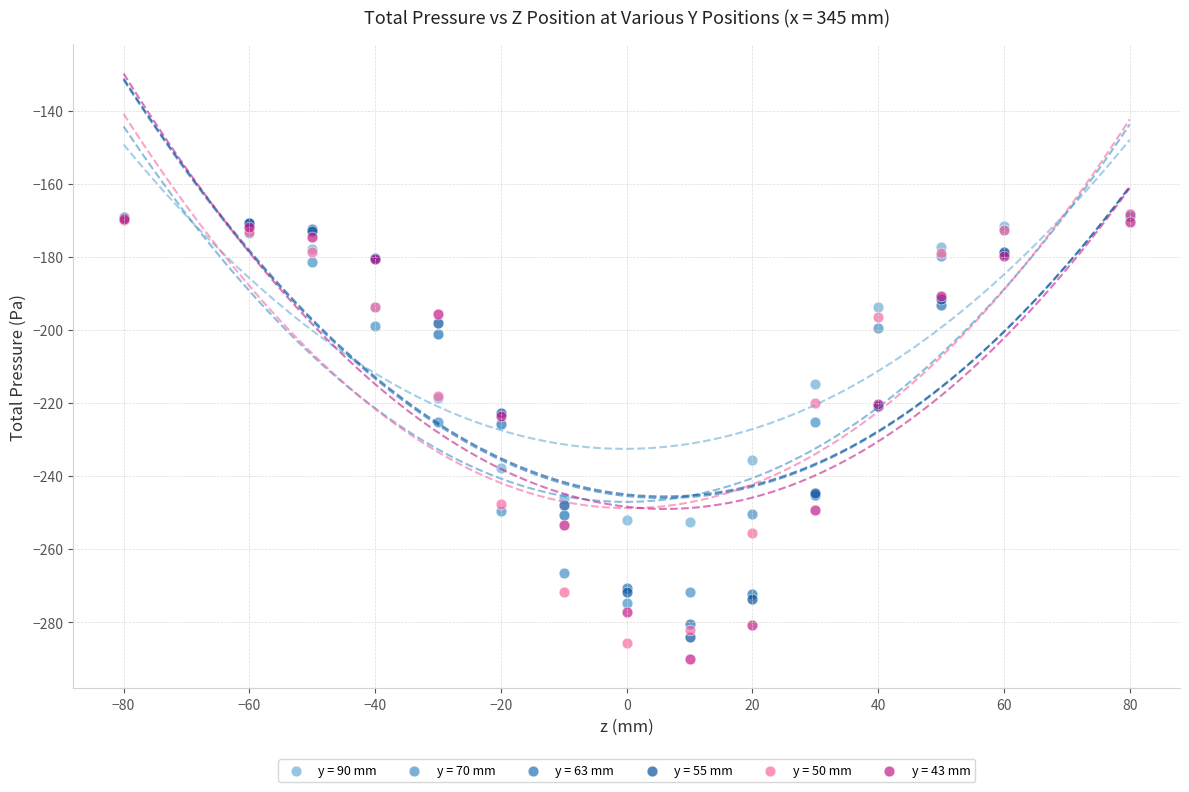

What are all the series names shown in the legend?

y = 90 mm, y = 70 mm, y = 63 mm, y = 55 mm, y = 50 mm, y = 43 mm